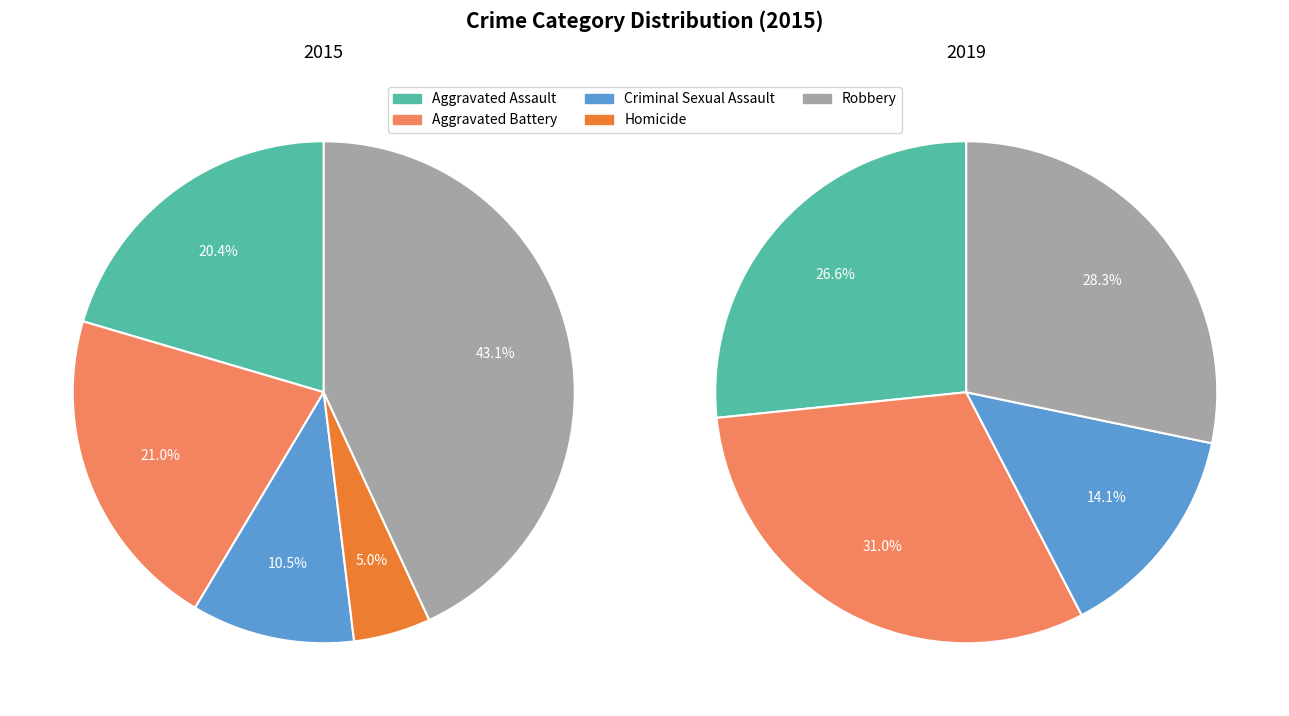

Is there any slice that represents more than half of the pie?

No